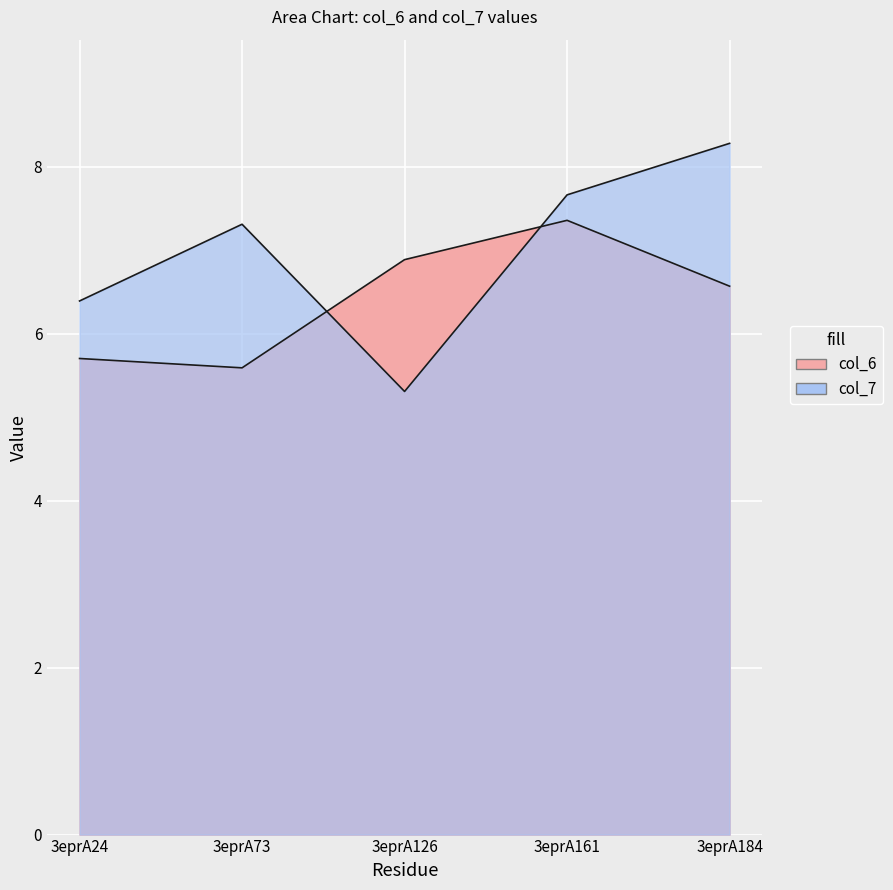

In col_7, how many points are lower than both neighbors (excluding endpoints)?

1